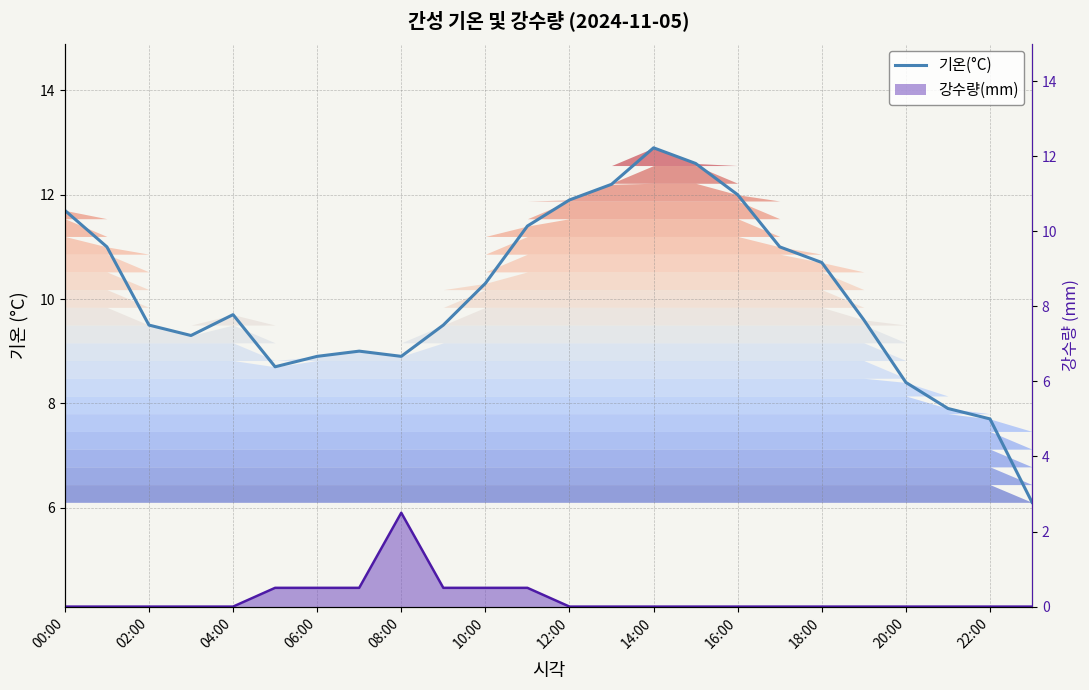

Reading left to right, extract all data points from this chart.

기온(°C): 11.7	11.0	9.5	9.3	9.7	8.7	8.9	9.0	8.9	9.5	10.3	11.4	11.9	12.2	12.9	12.6	12.0	11.0	10.7	9.6	8.4	7.9	7.7	6.1
강수량(mm) line: 0.0	0.0	0.0	0.0	0.0	0.5	0.5	0.5	2.5	0.5	0.5	0.5	0.0	0.0	0.0	0.0	0.0	0.0	0.0	0.0	0.0	0.0	0.0	0.0